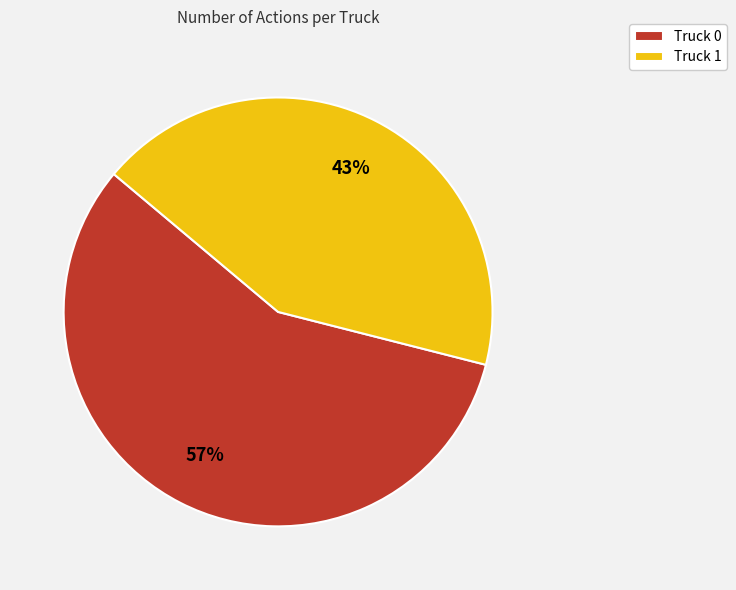

Count the number of slices in the pie.

2